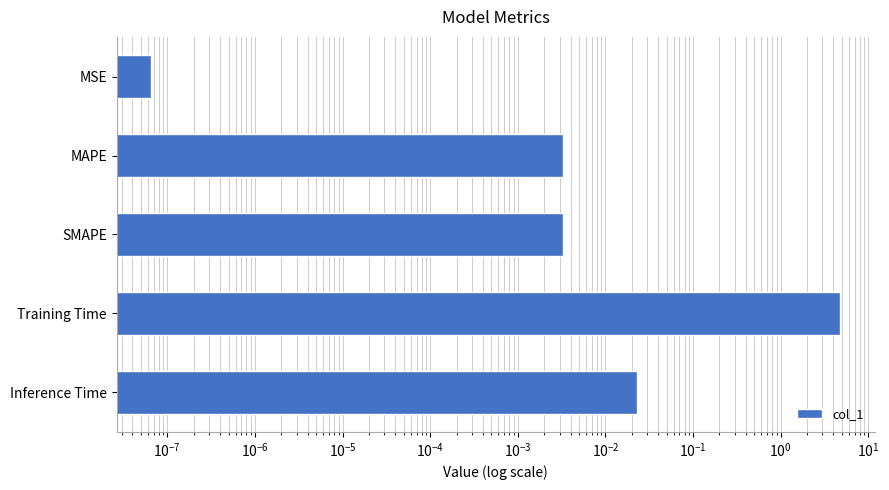

What is the maximum value shown in the chart?

4.8